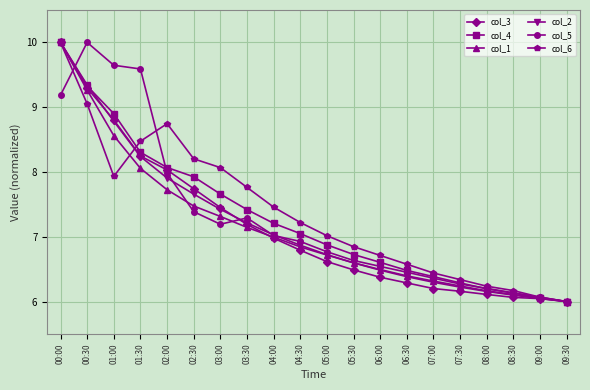

What is the difference between the highest and lowest values at 05:30?

0.4